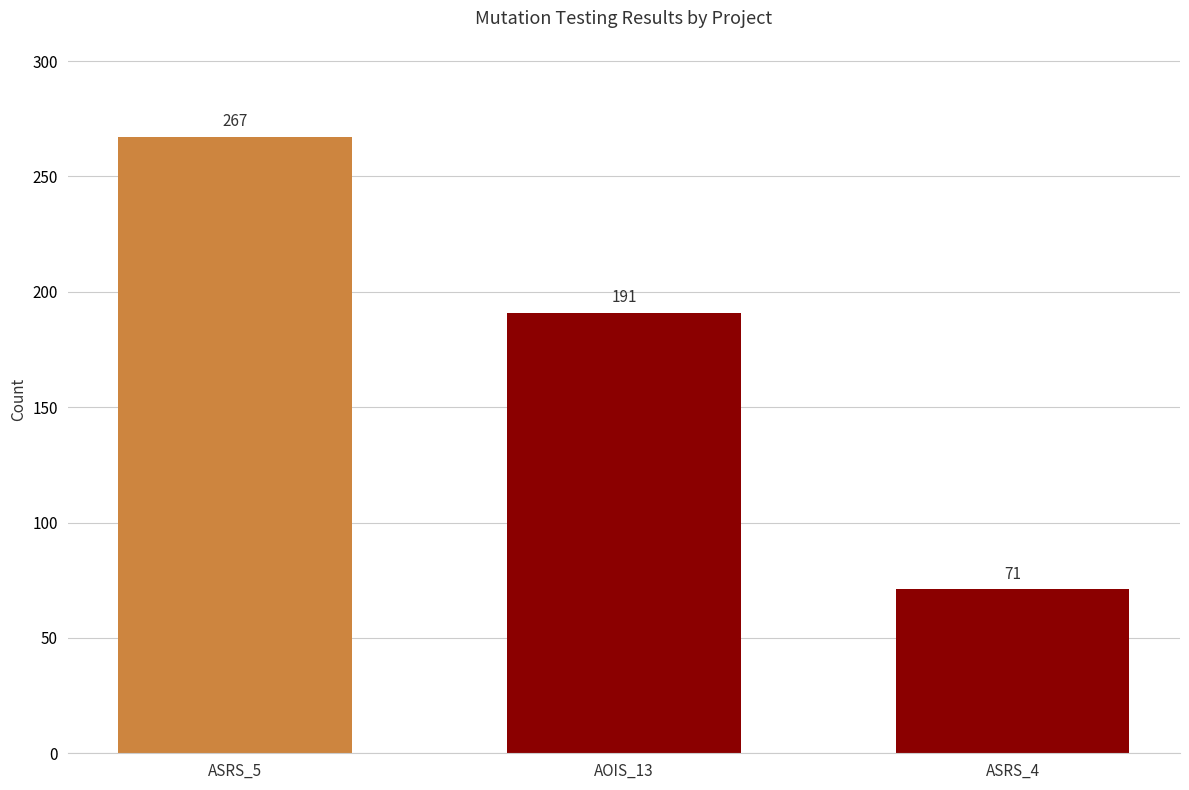

True or false: the data shows 405 at ASRS_5.

False